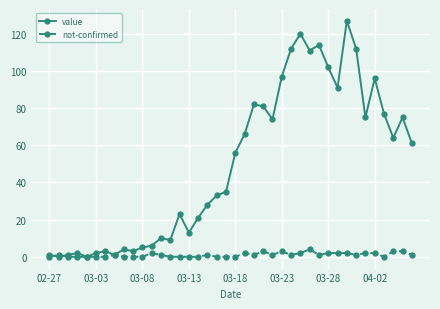

True or false: value has more than 2 interior local peaks.

True